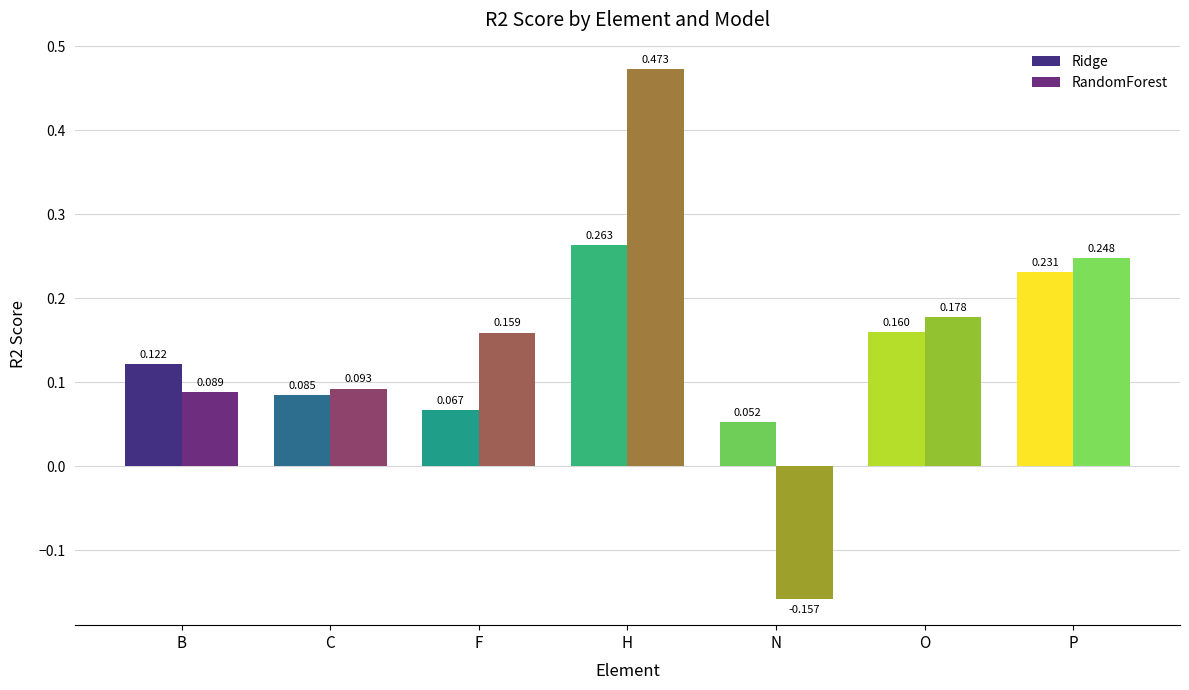

What is the approximate value of Ridge_R2 at N?

0.1